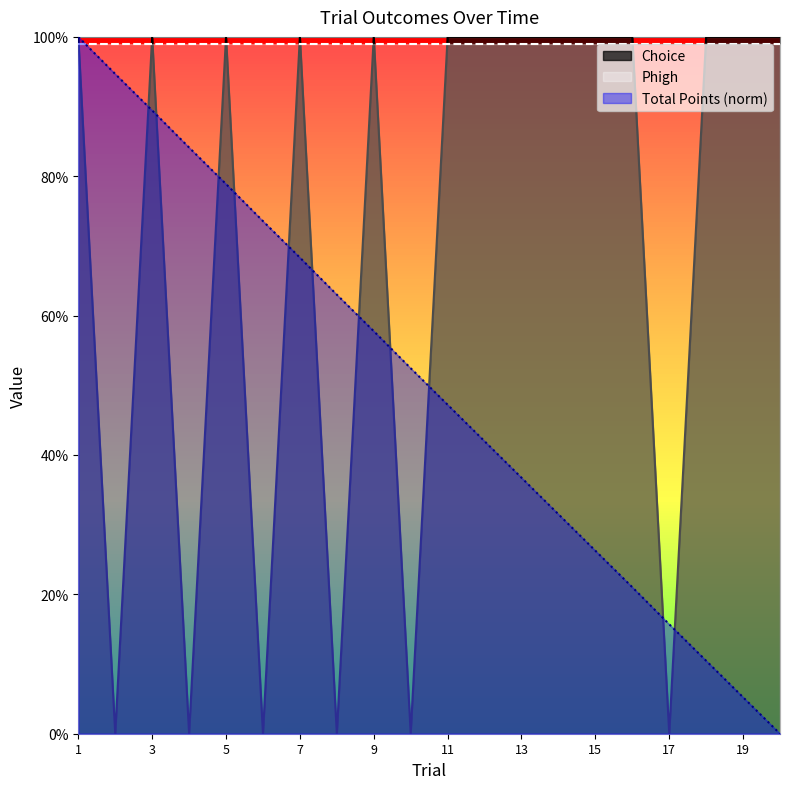

Between 1 and 11, which series saw the biggest shift?

Total Points (norm)